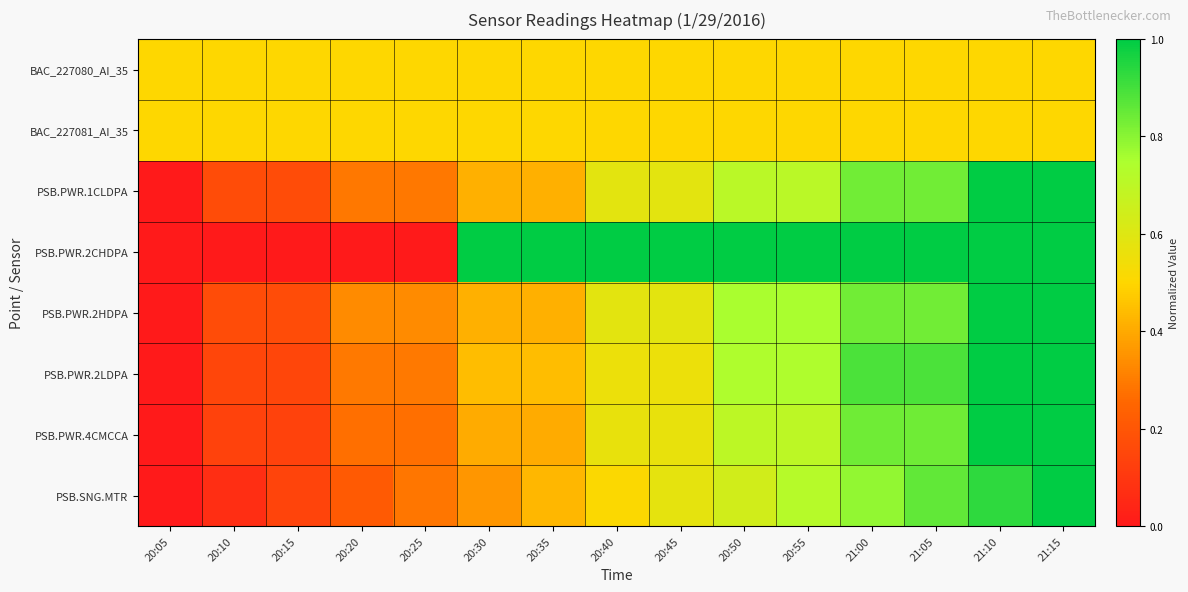

Reading right to left, extract all data points from this chart.

BAC_227080_AI_35: 21:15=0.5	21:10=0.5	21:05=0.5	21:00=0.5	20:55=0.5	20:50=0.5	20:45=0.5	20:40=0.5	20:35=0.5	20:30=0.5	20:25=0.5	20:20=0.5	20:15=0.5	20:10=0.5	20:05=0.5
BAC_227081_AI_35: 21:15=0.5	21:10=0.5	21:05=0.5	21:00=0.5	20:55=0.5	20:50=0.5	20:45=0.5	20:40=0.5	20:35=0.5	20:30=0.5	20:25=0.5	20:20=0.5	20:15=0.5	20:10=0.5	20:05=0.5
PSB.PWR.1CLDPA: 21:15=1.0	21:10=1.0	21:05=0.8	21:00=0.8	20:55=0.7	20:50=0.7	20:45=0.6	20:40=0.6	20:35=0.4	20:30=0.4	20:25=0.3	20:20=0.3	20:15=0.2	20:10=0.2	20:05=0.0
PSB.PWR.2CHDPA: 21:15=1.0	21:10=1.0	21:05=1.0	21:00=1.0	20:55=1.0	20:50=1.0	20:45=1.0	20:40=1.0	20:35=1.0	20:30=1.0	20:25=0.0	20:20=0.0	20:15=0.0	20:10=0.0	20:05=0.0
PSB.PWR.2HDPA: 21:15=1.0	21:10=1.0	21:05=0.8	21:00=0.8	20:55=0.8	20:50=0.8	20:45=0.6	20:40=0.6	20:35=0.4	20:30=0.4	20:25=0.3	20:20=0.3	20:15=0.2	20:10=0.2	20:05=0.0
PSB.PWR.2LDPA: 21:15=1.0	21:10=1.0	21:05=0.9	21:00=0.9	20:55=0.7	20:50=0.7	20:45=0.6	20:40=0.6	20:35=0.4	20:30=0.4	20:25=0.3	20:20=0.3	20:15=0.1	20:10=0.1	20:05=0.0
PSB.PWR.4CMCCA: 21:15=1.0	21:10=1.0	21:05=0.8	21:00=0.8	20:55=0.7	20:50=0.7	20:45=0.6	20:40=0.6	20:35=0.4	20:30=0.4	20:25=0.3	20:20=0.3	20:15=0.1	20:10=0.1	20:05=0.0
PSB.SNG.MTR: 21:15=1.0	21:10=0.9	21:05=0.9	21:00=0.8	20:55=0.7	20:50=0.6	20:45=0.6	20:40=0.5	20:35=0.4	20:30=0.4	20:25=0.3	20:20=0.2	20:15=0.1	20:10=0.1	20:05=0.0